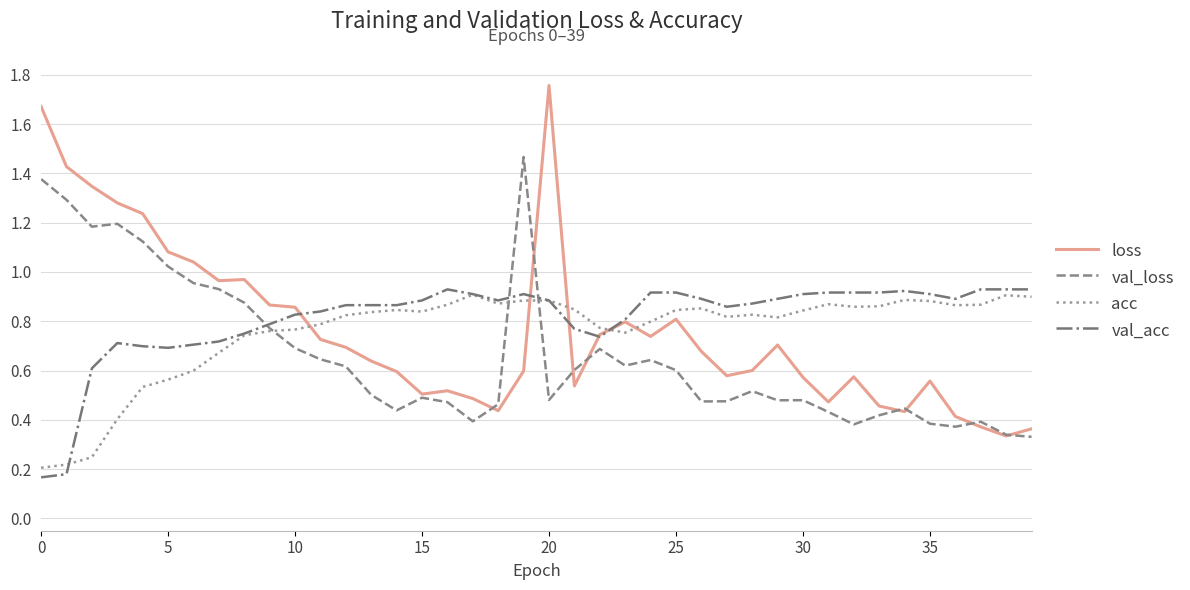

Which series ends up on top after the final intersection of loss and acc?

acc